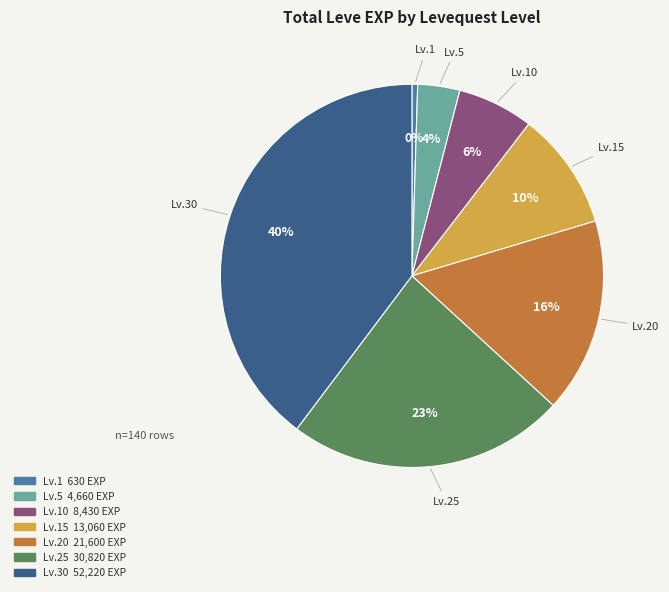

Combined, do Lv.20 and Lv.5 account for over 50%?

No